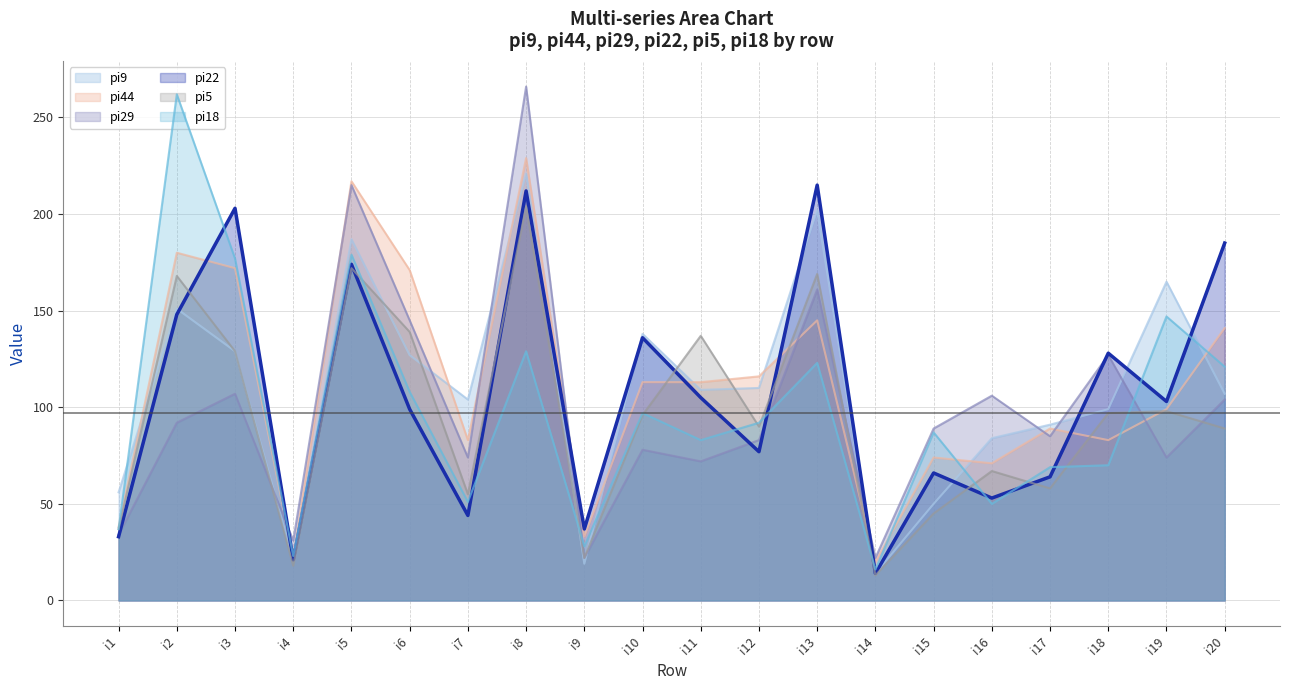

How many intersections are there between pi44 and pi29?

8